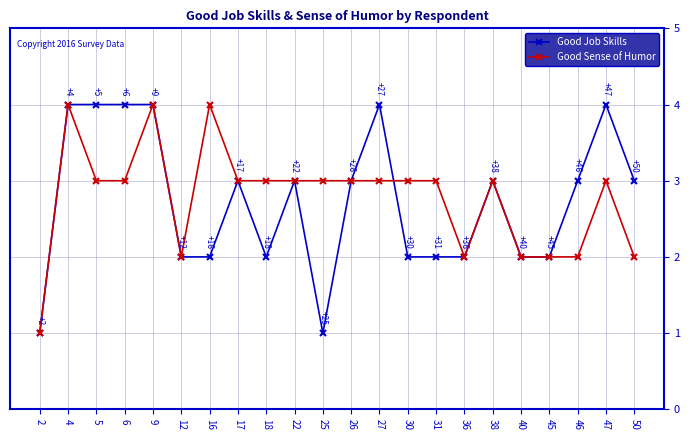

Rank the series by their average value, from lowest to highest.

Good Job Skills, Good Sense of Humor